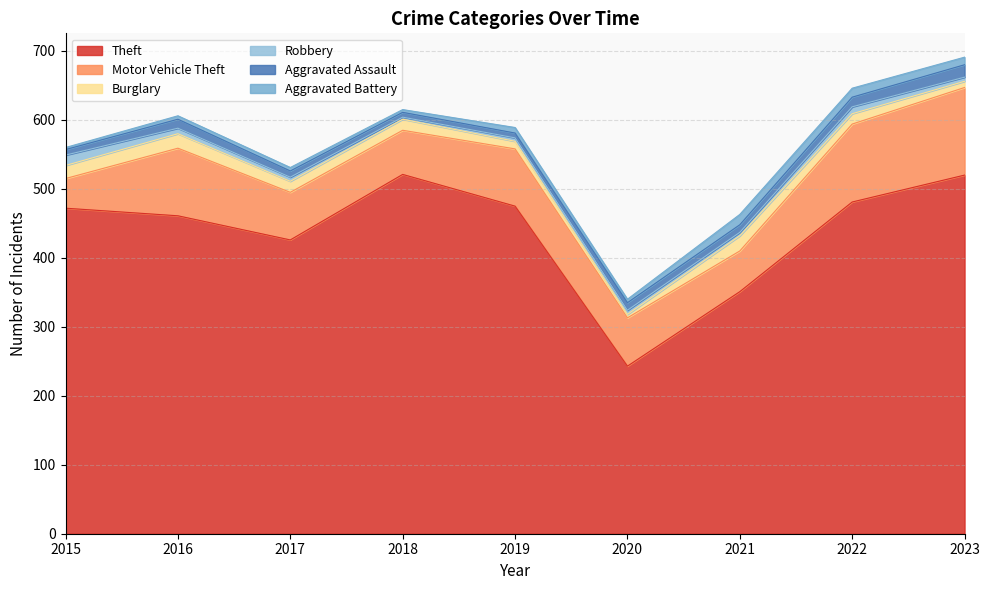

What is the difference between the maximum and minimum values in the Motor Vehicle Theft series?

84